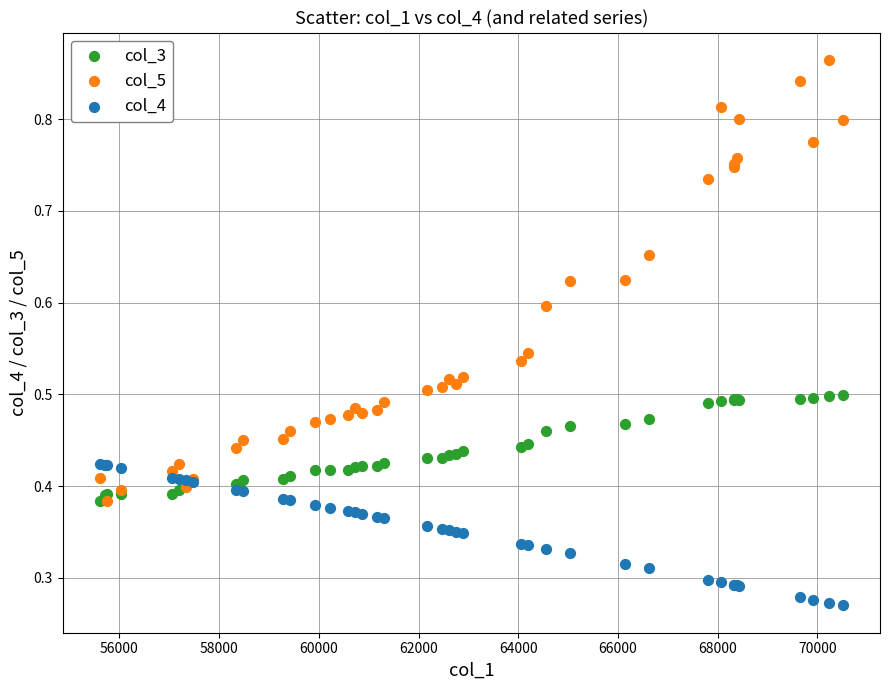

What are all the series names shown in the legend?

col_3, col_5, col_4